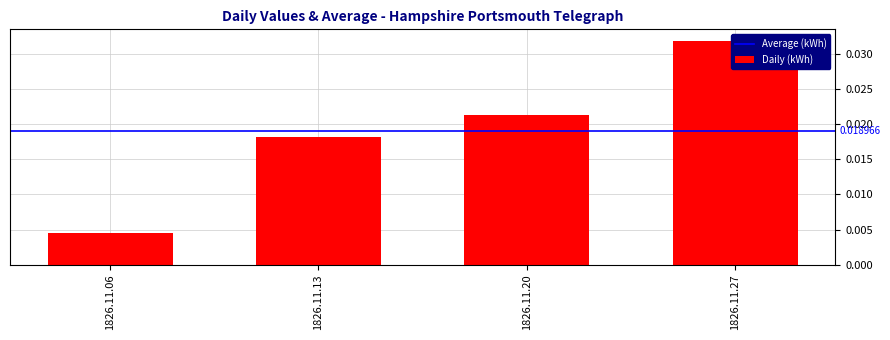

Where is the data nearest to the value 0?

1826.11.06